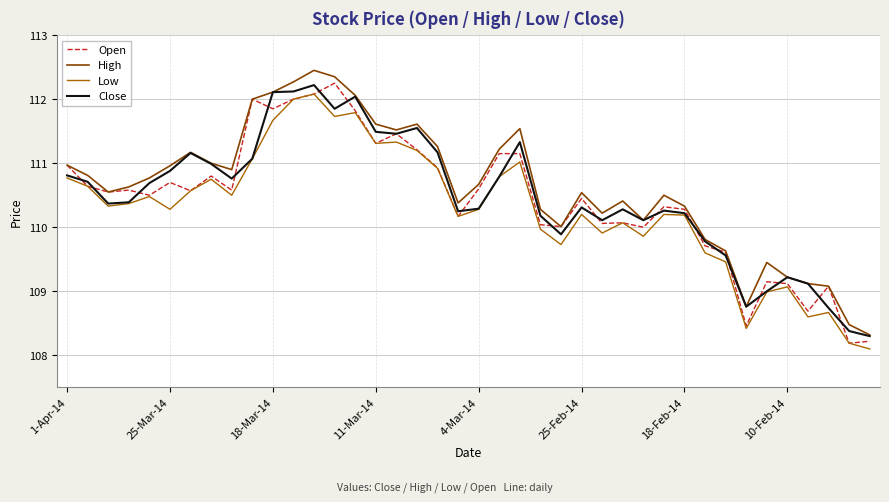

True or false: High and Low cross at least once.

False